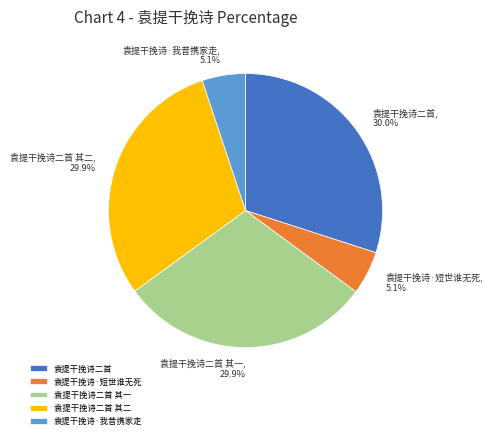

Which has a higher value, 袁提干挽诗二首 其一 or 袁提干挽诗·短世谁无死?

袁提干挽诗二首 其一